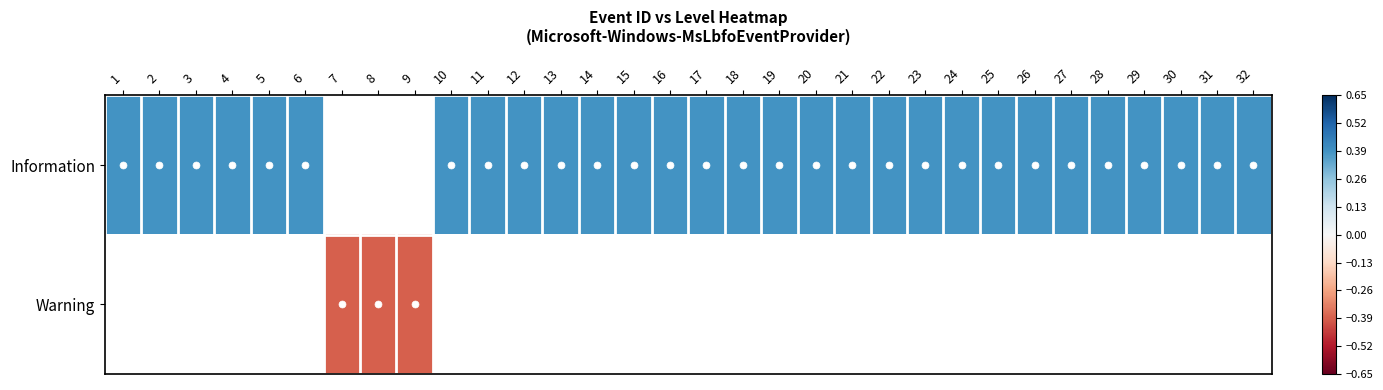

The value of Information at 25 is 0.3. True or false?

False